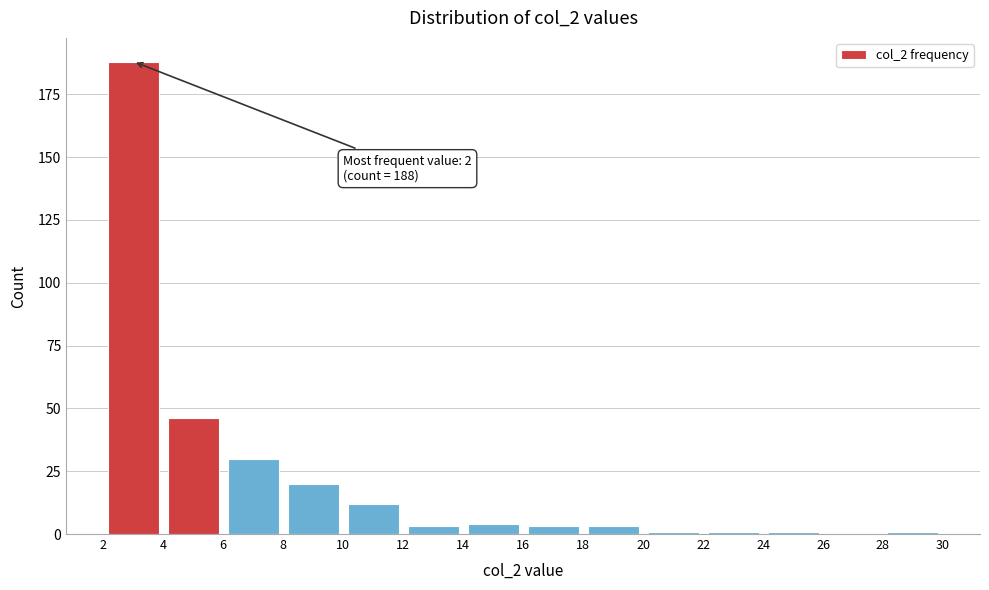

Which range on the x-axis has the tallest bar?

2 to 4